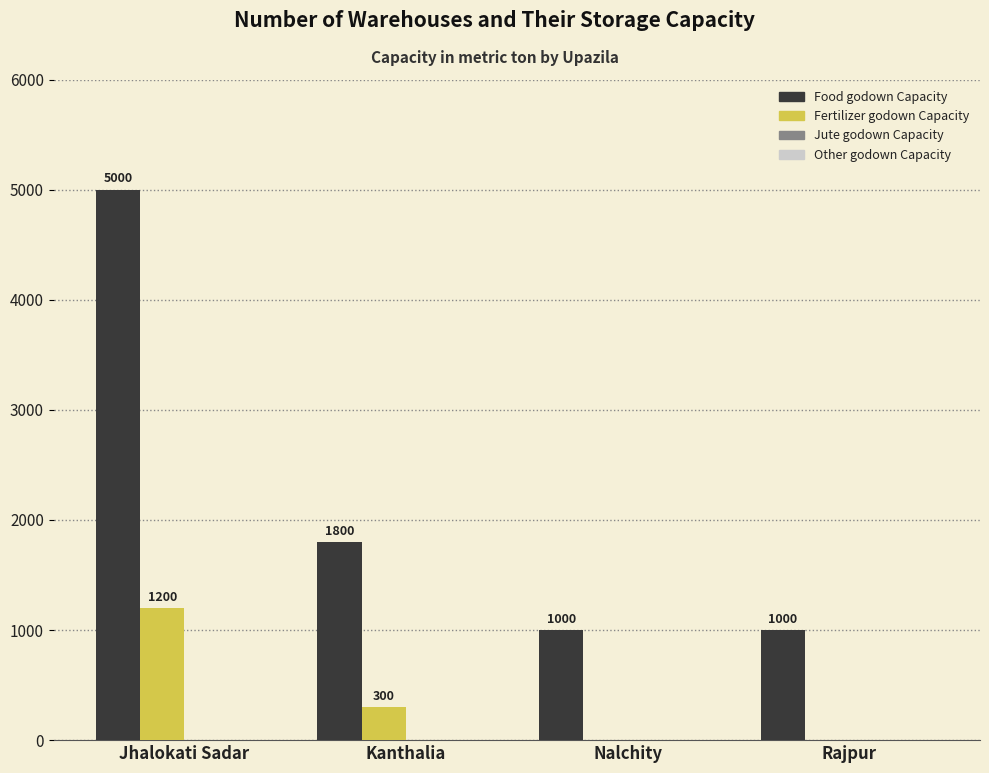

Which series changed the most between Jhalokati Sadar and Rajpur?

Food godown Capacity